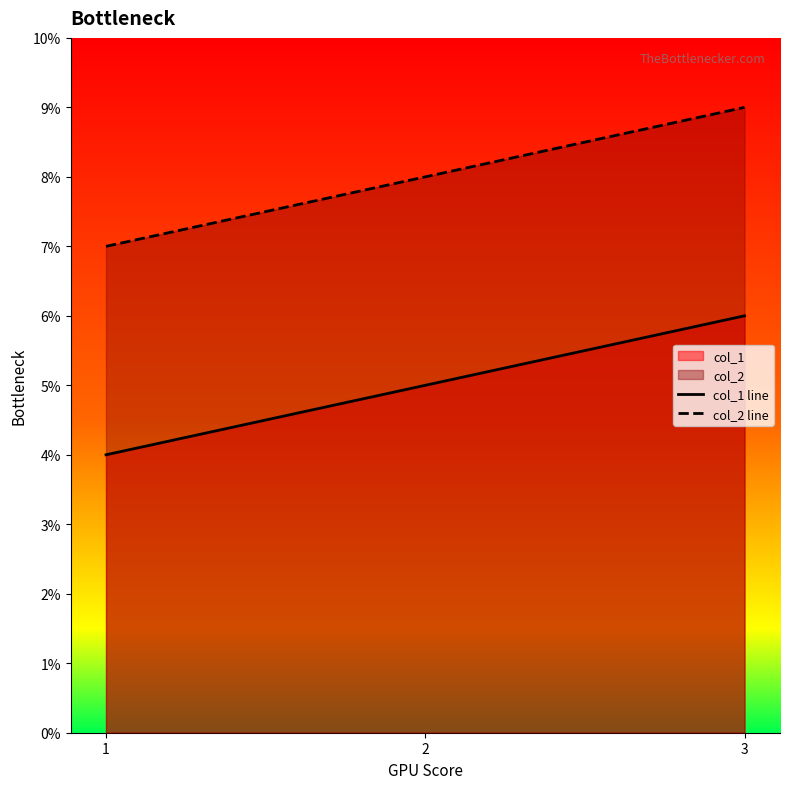

Reading right to left, list all the values displayed in this chart.

col_1 line: 3=6	2=5	1=4
col_2 line: 3=9	2=8	1=7